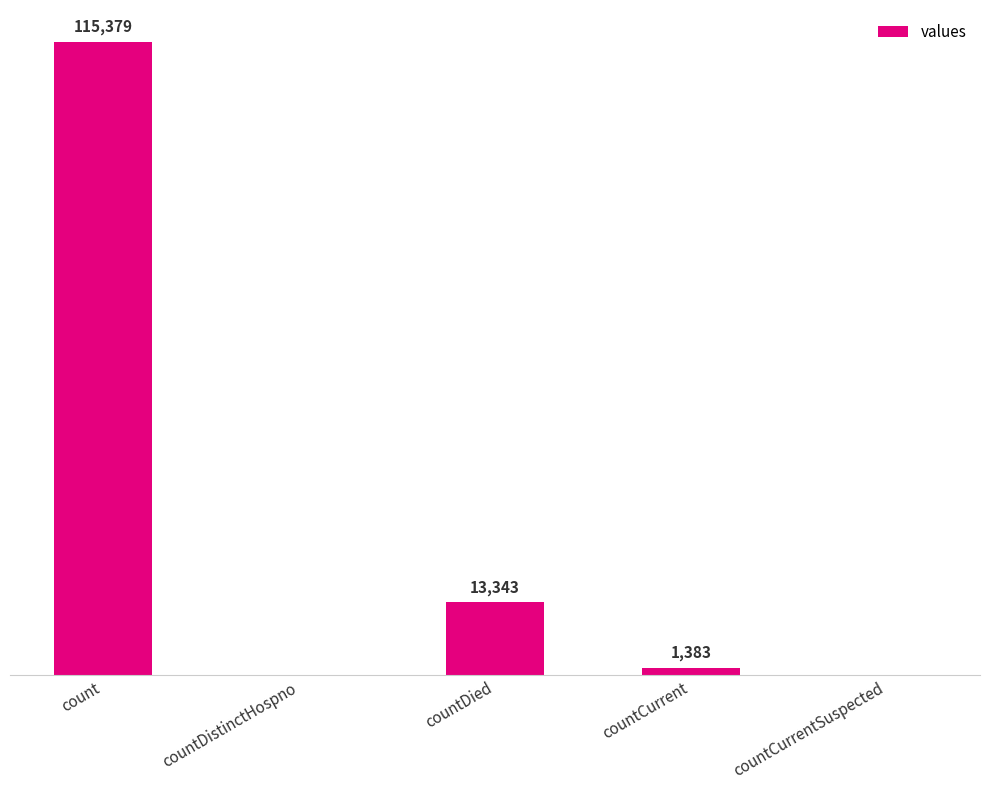

Between count and countDistinctHospno, which is larger?

count